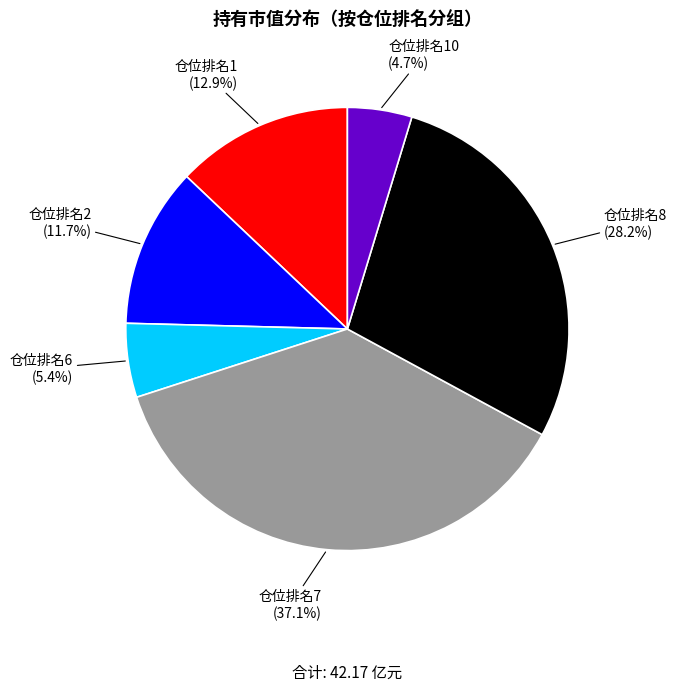

Is there any slice that represents more than half of the pie?

No